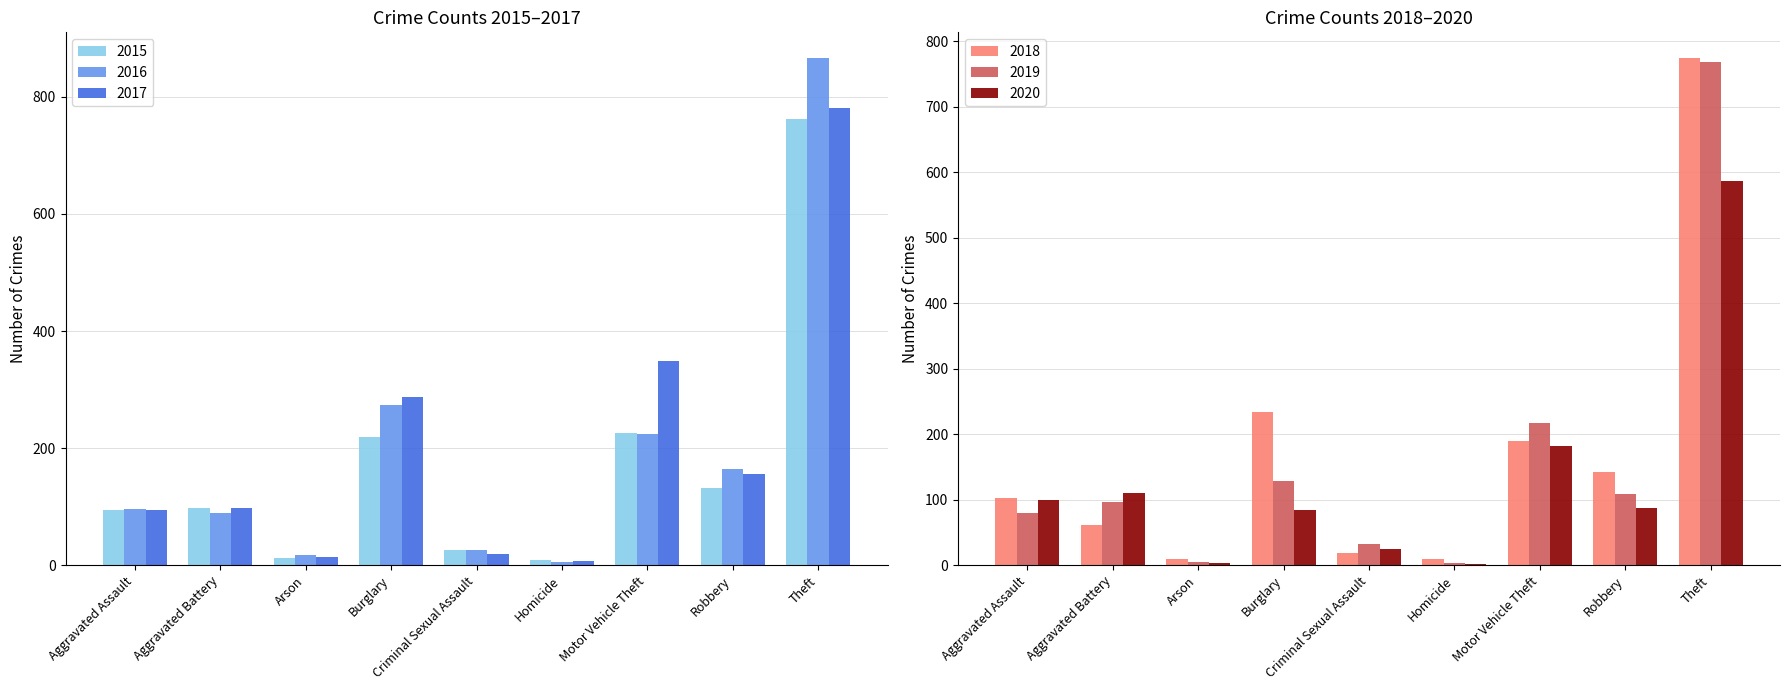

True or false: 2020 has a value of 6 at Arson.

False